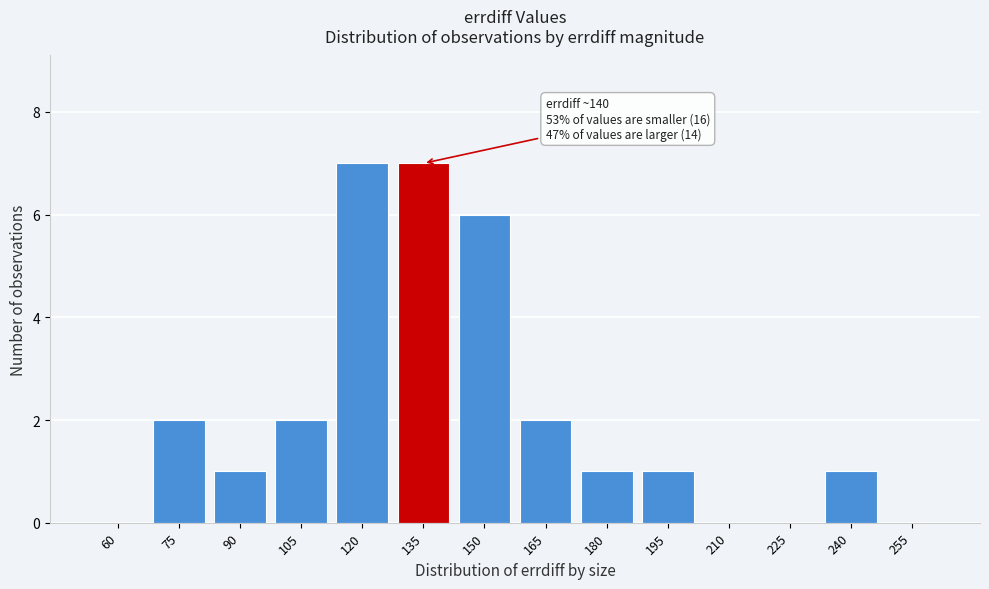

Reading left to right, transcribe all the data shown in this chart.

60=0	75=2	90=1	105=2	120=7	135=7	150=6	165=2	180=1	195=1	210=0	225=0	240=1	255=0